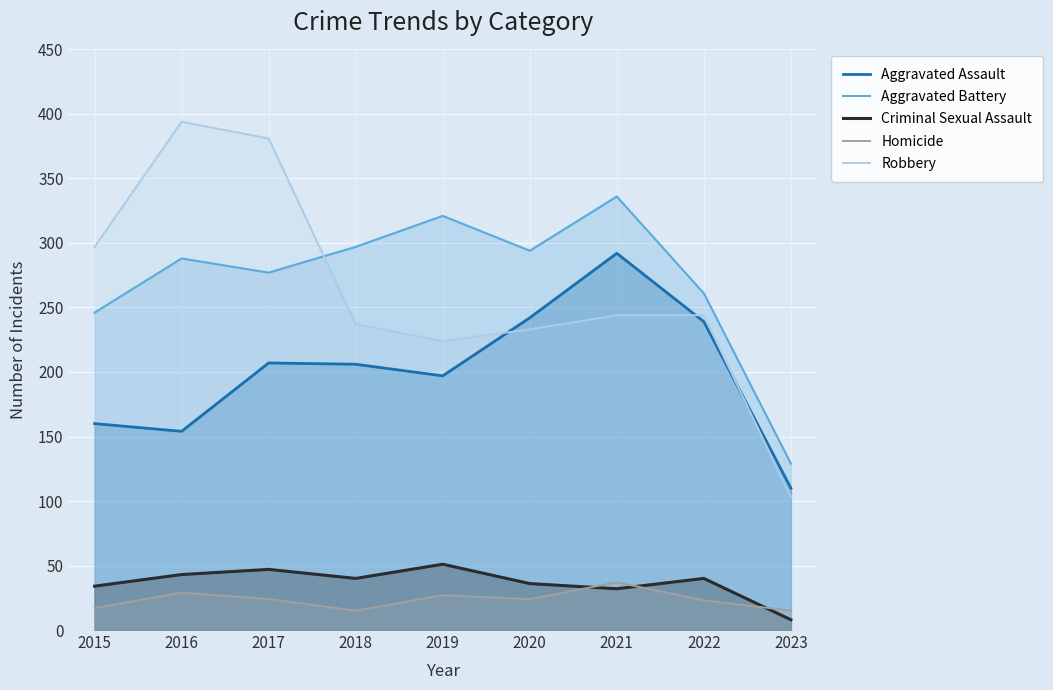

True or false: Robbery has more than 2 interior local peaks.

False